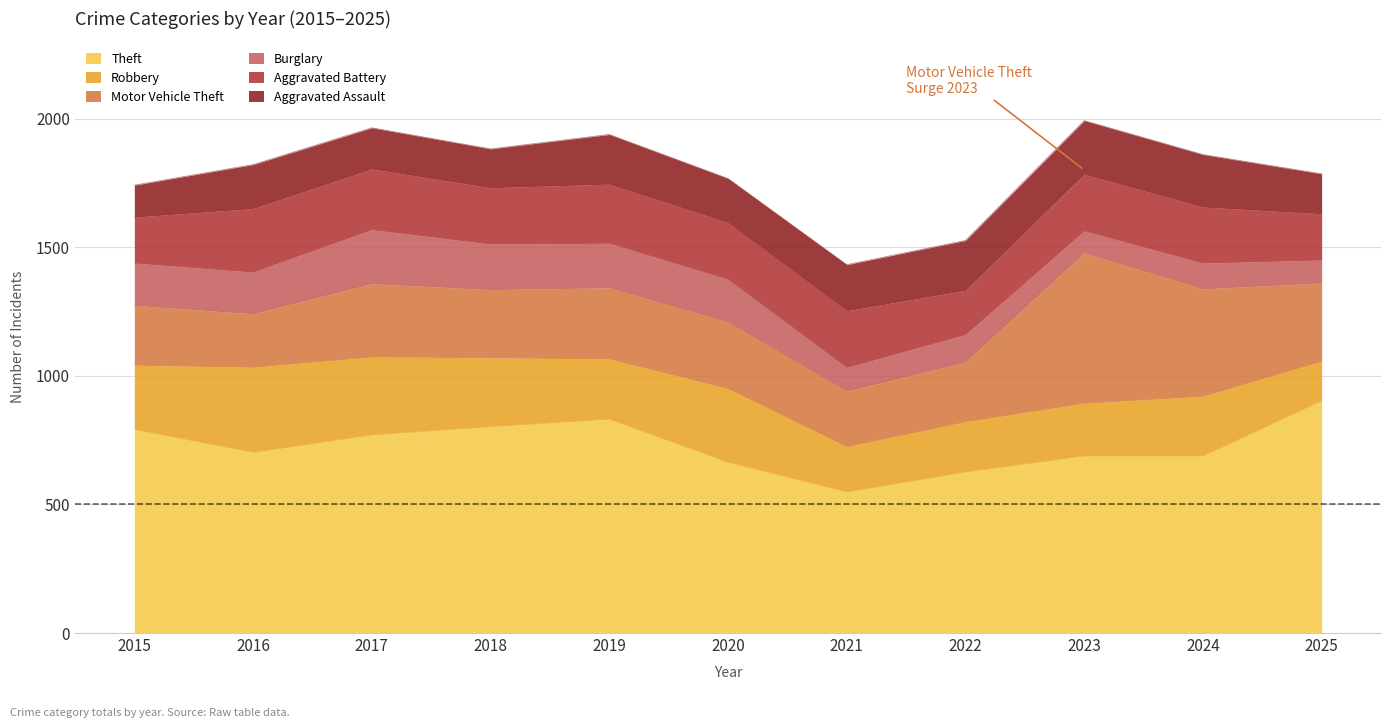

How many data points in Robbery are above 234?

5